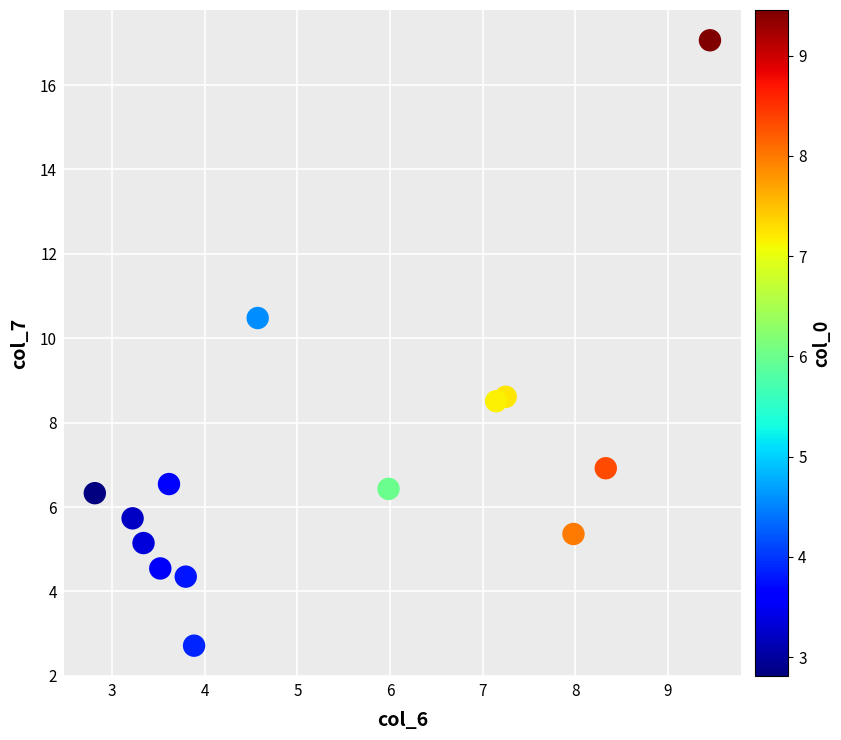

What is the range of X values (max minus min)?

6.6